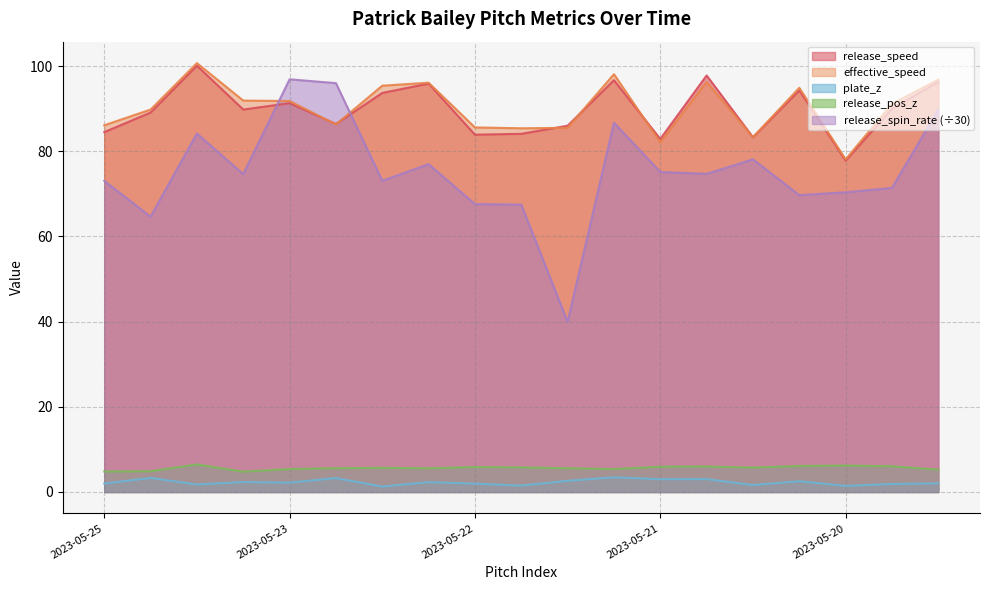

What is the difference between the maximum and minimum values in the effective_speed series?

22.6